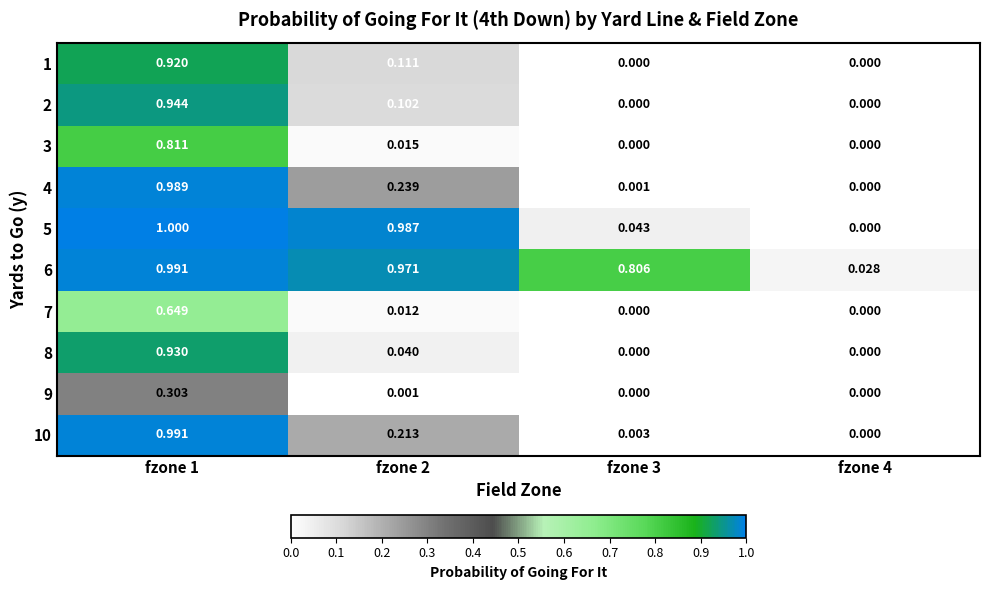

Count the number of categories in the chart.

4